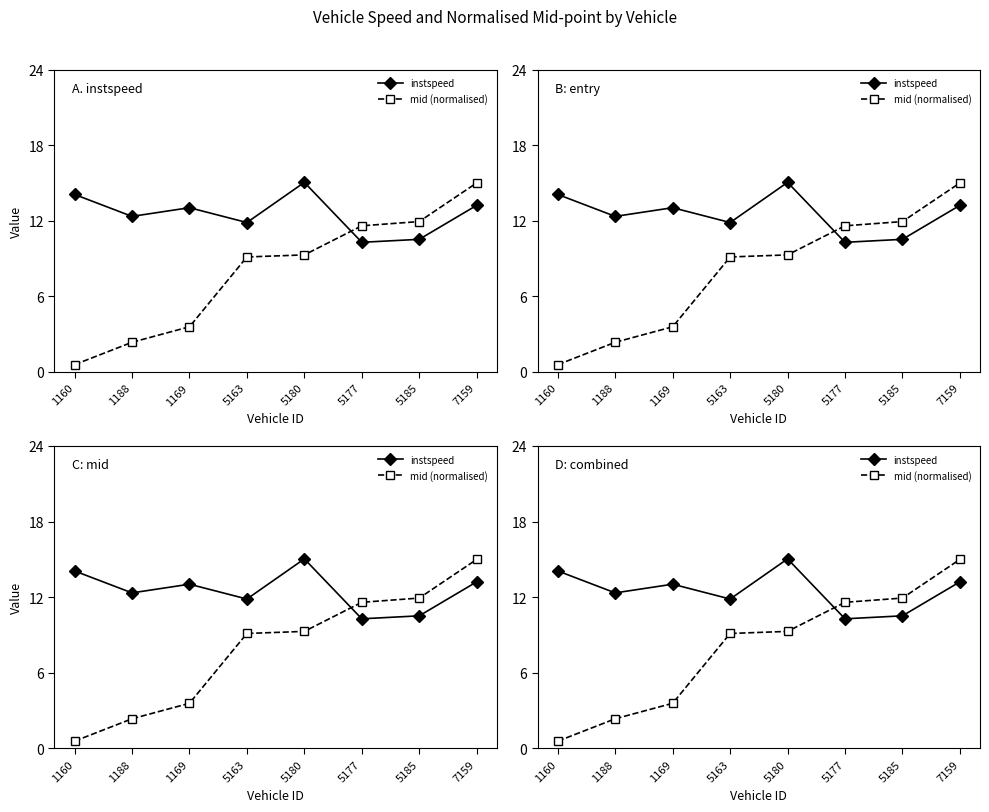

At which label does instspeed first exceed 13?

1160